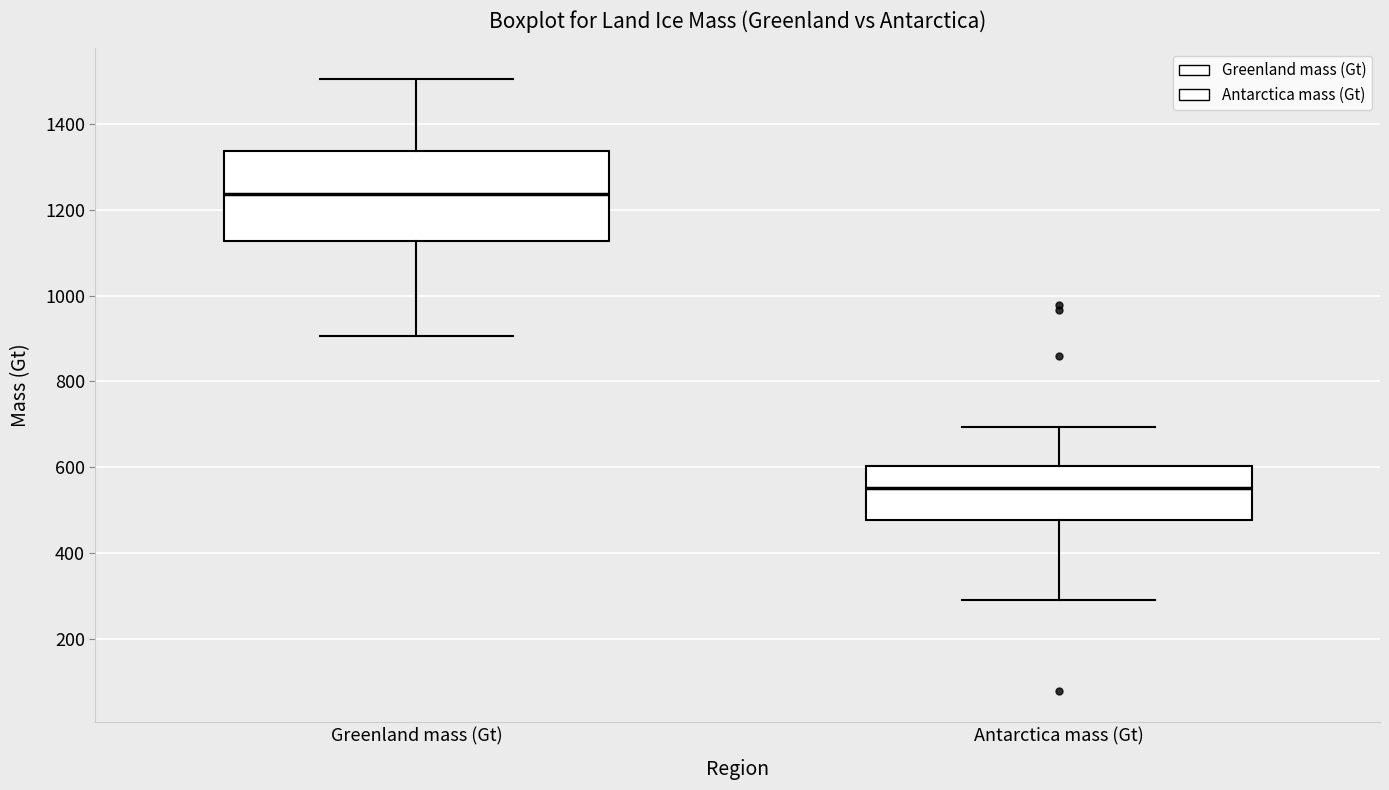

Which box is the tallest, from its lower edge to its upper edge?

Greenland mass (Gt)